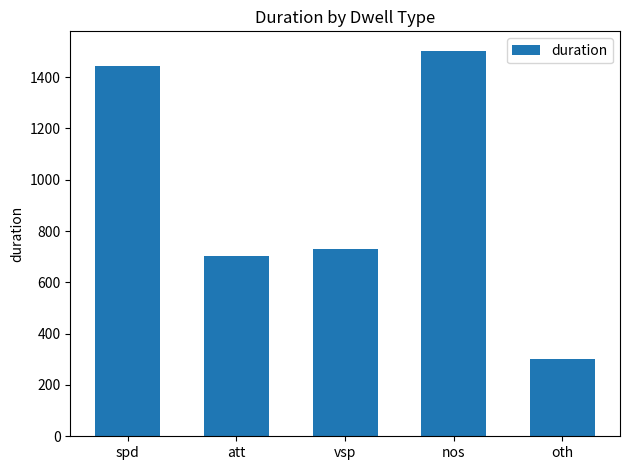

At which category does the chart reach its minimum across all series?

oth